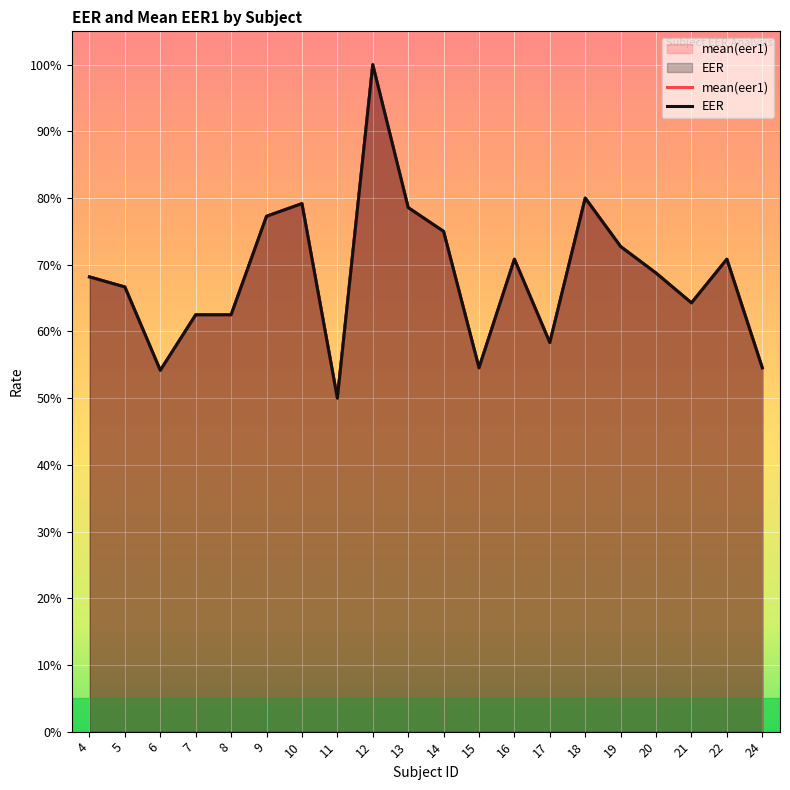

How many lines are shown in the chart?

2